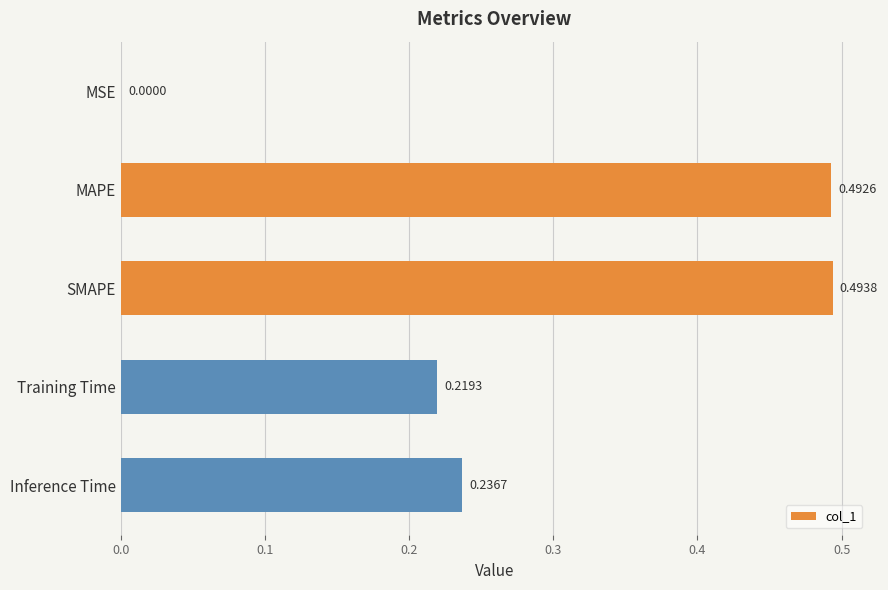

Which has a higher value, MAPE or Training Time?

MAPE